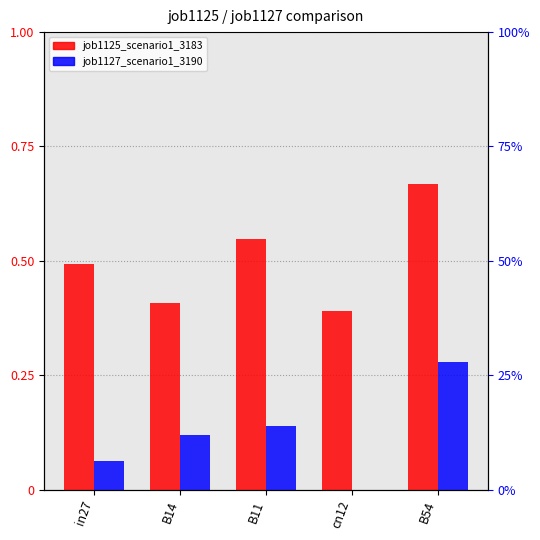

True or false: job1125_scenario1_3183 has a value of 1.0 at B11.

False